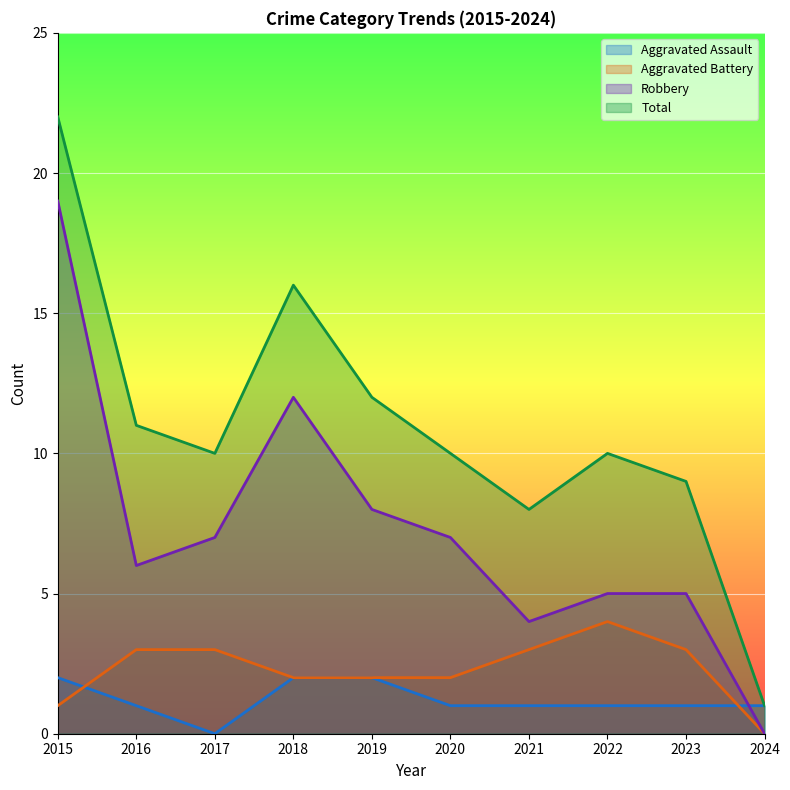

What are all the series names shown in the legend?

Aggravated Assault, Aggravated Battery, Robbery, Total